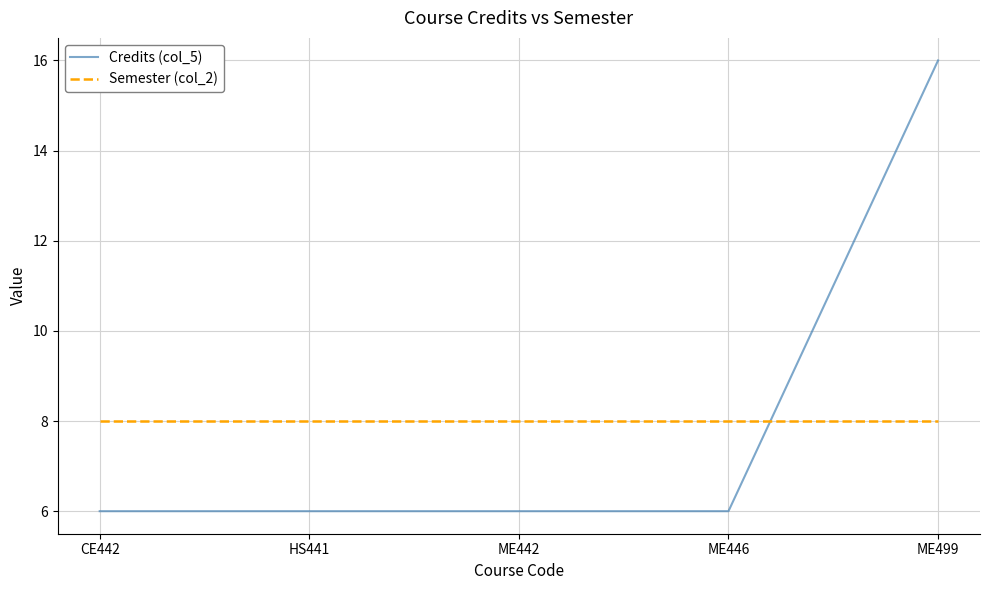

Where do Semester (col_2) and Credits (col_5) first cross each other?

ME446 and ME499